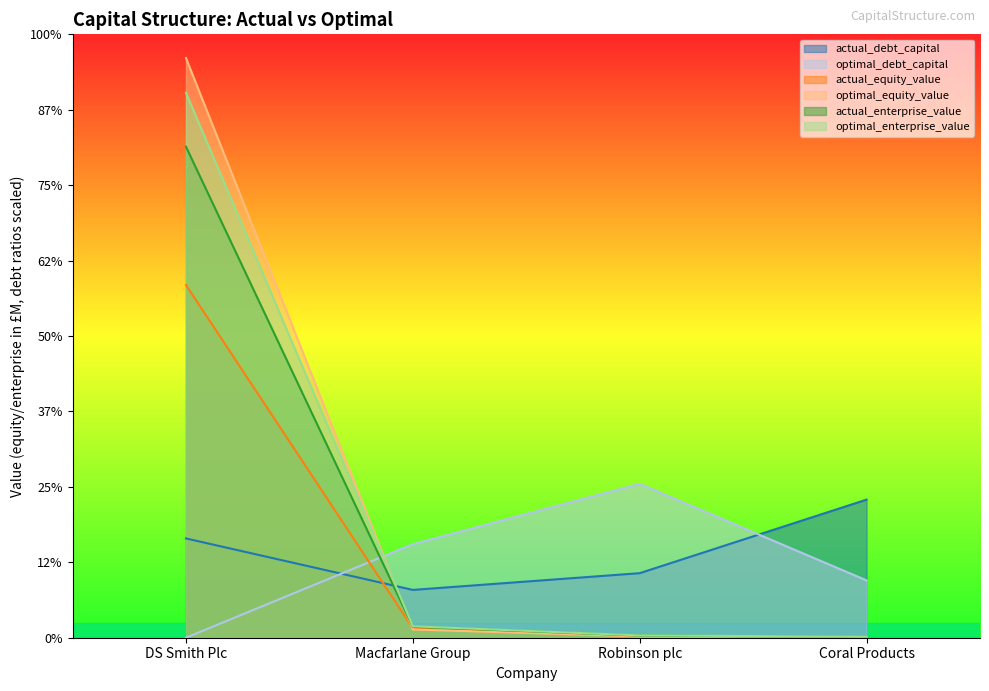

True or false: actual_debt_capital has a value of 1283.5 at Robinson plc.

True